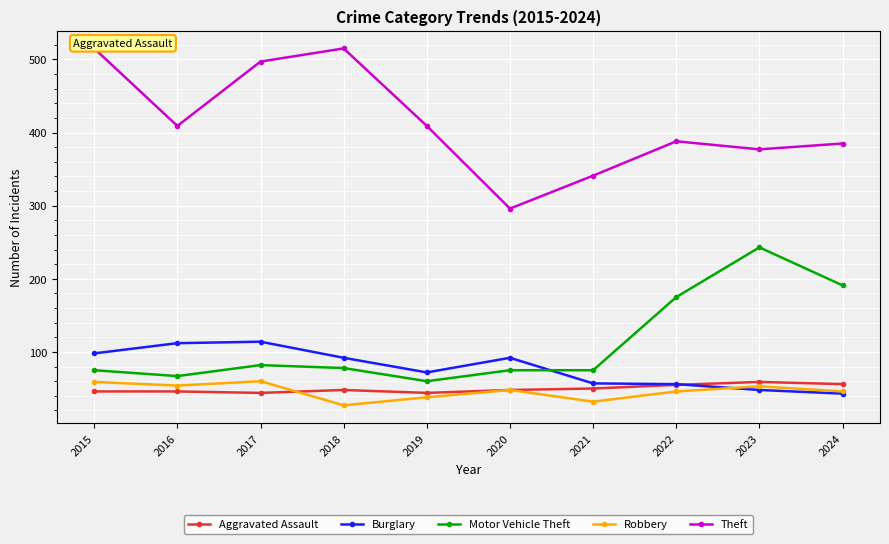

What is the total value across all series at 2021?

555